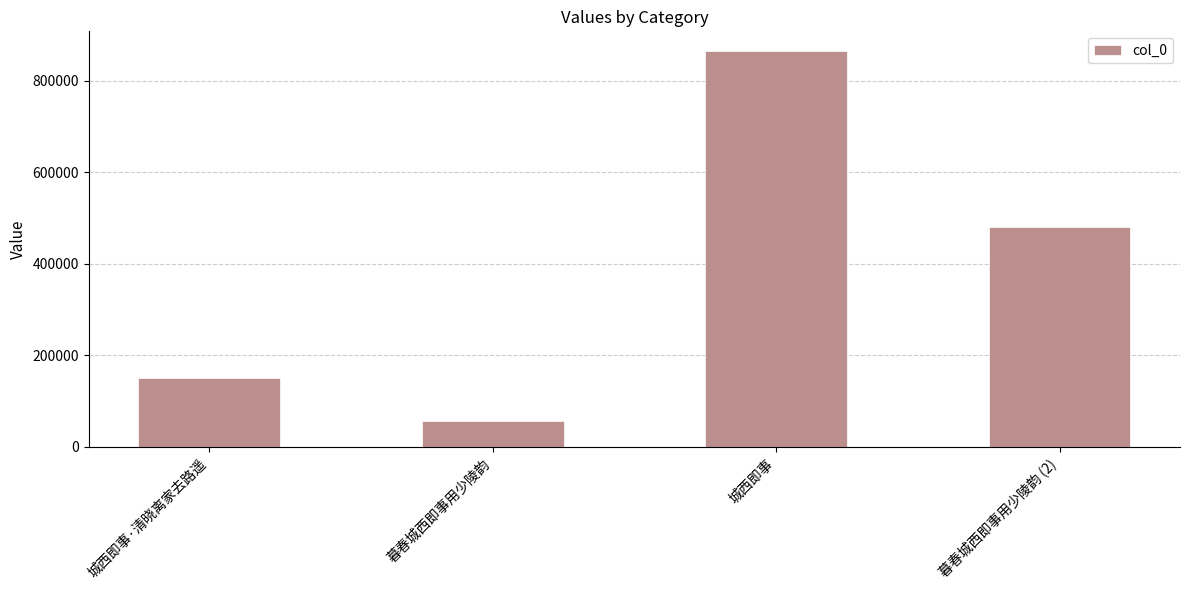

How many bars are there in total?

4